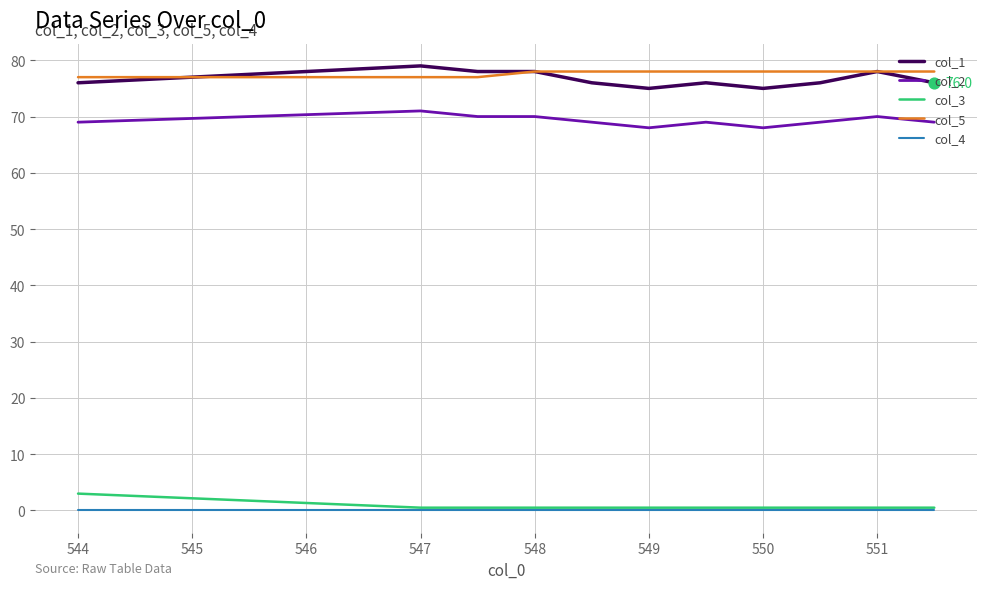

What is the maximum value shown in the chart?

79.0